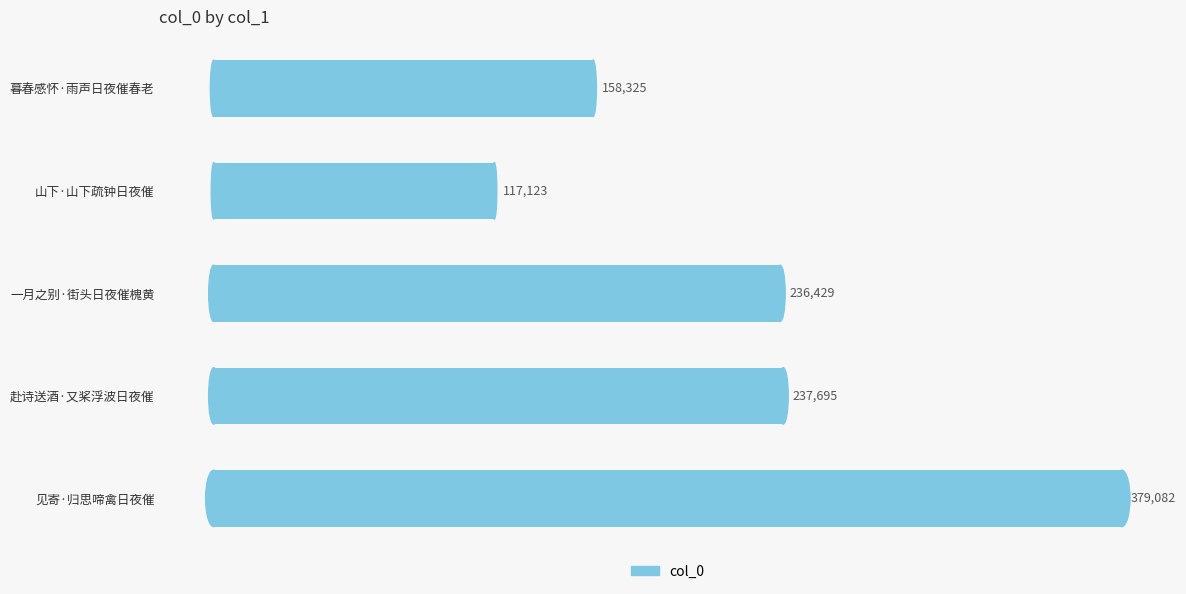

Which has a higher value, 山下·山下疏钟日夜催 or 暮春感怀·雨声日夜催春老?

暮春感怀·雨声日夜催春老